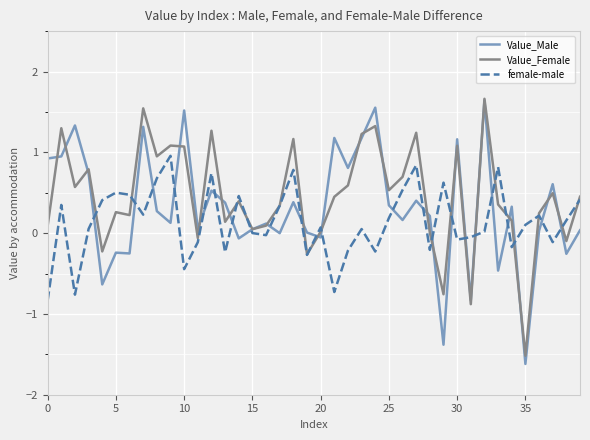

What is the greatest value displayed?

1.7